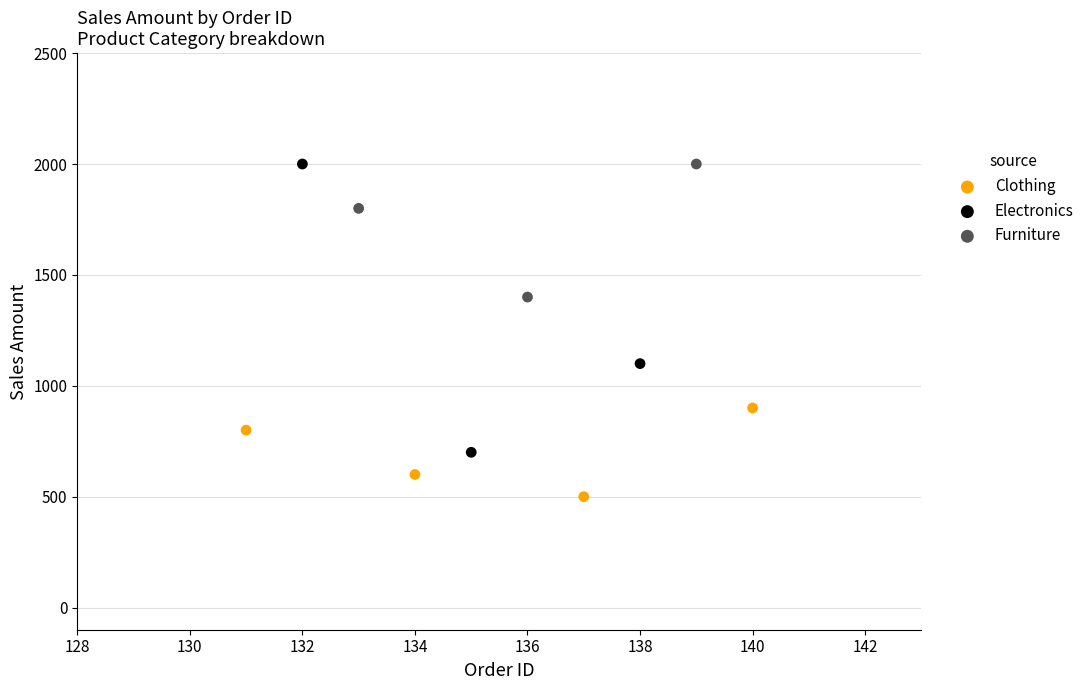

Which series contains the lowest Y value?

Clothing